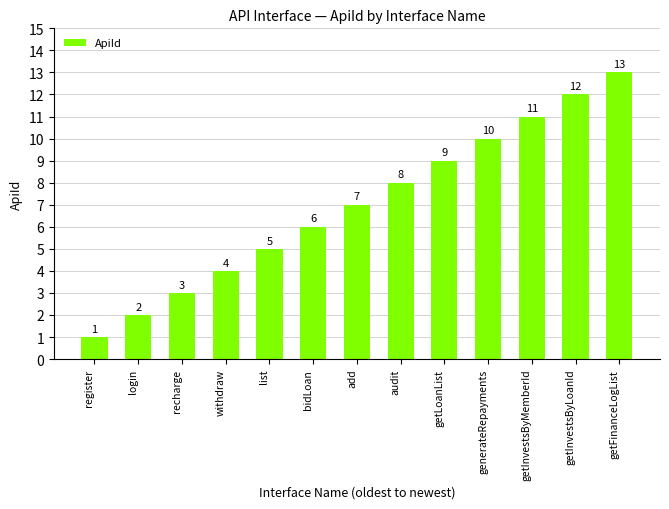

At which category does the chart reach its peak across all series?

getFinanceLogList